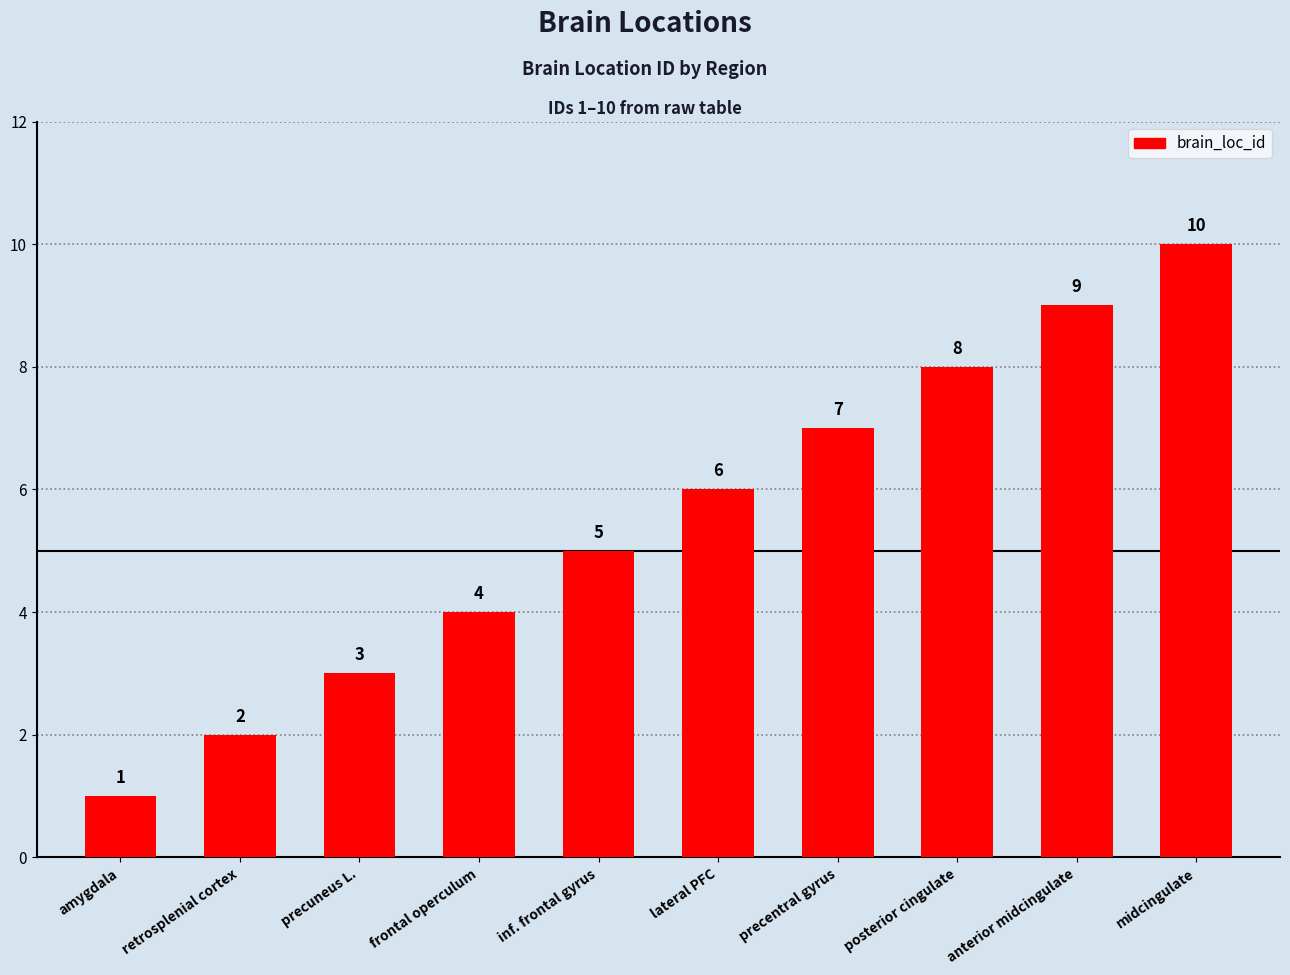

What is the label of the 4th bar from the right?

precentral gyrus